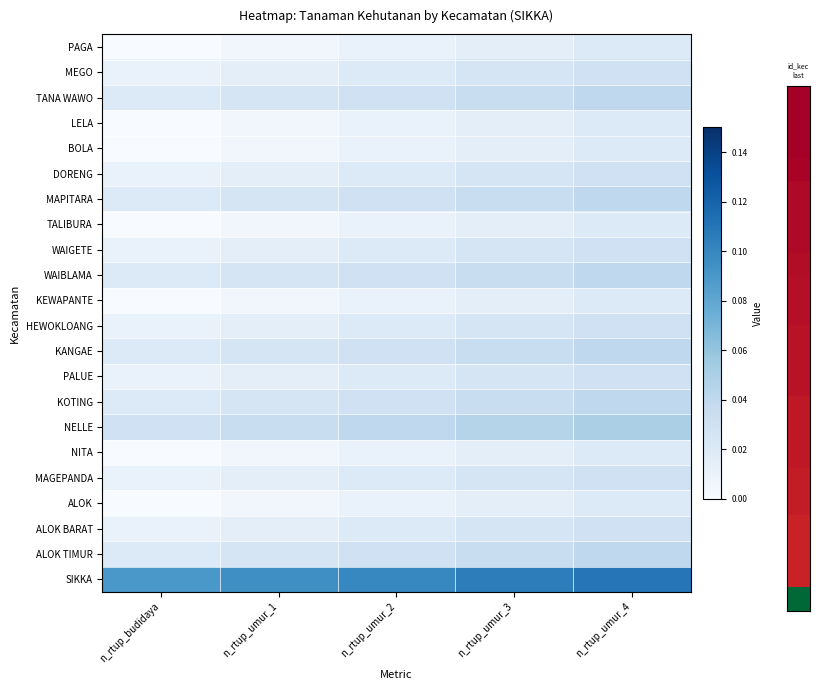

Count the number of data series in this chart.

22